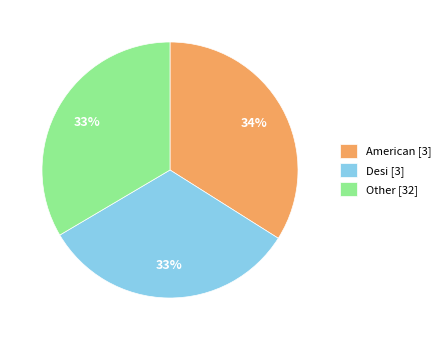

What percentage is the Desi slice, to the nearest percent?

33%